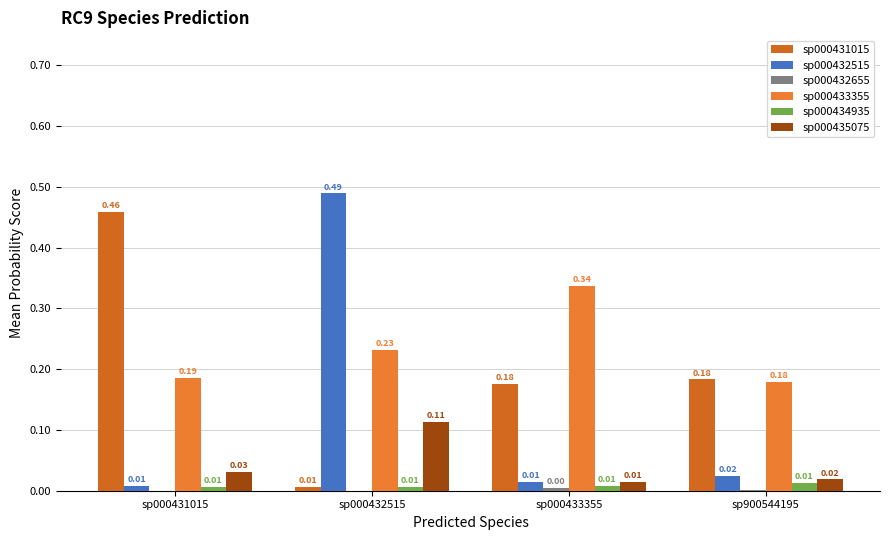

Rank the categories by sp000432655 value from lowest to highest.

sp000431015, sp000432515, sp900544195, sp000433355